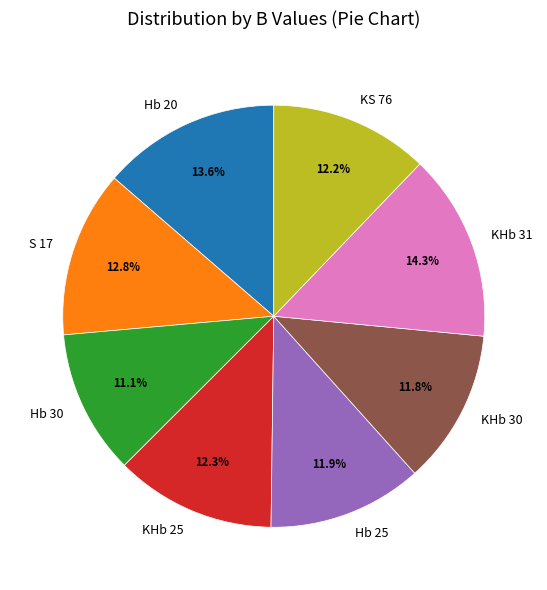

What portion of the pie excludes Hb 20?

86.4%